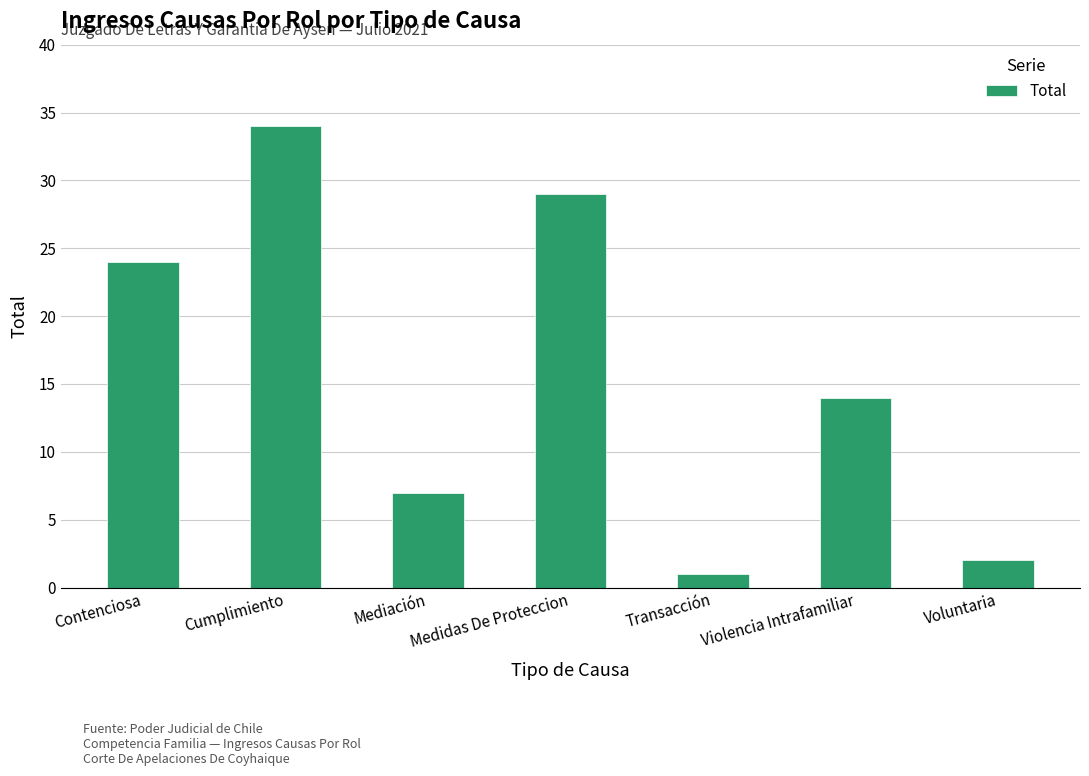

Reading left to right, list all the values displayed in this chart.

Contenciosa=24	Cumplimiento=34	Mediación=7	Medidas De Proteccion=29	Transacción=1	Violencia Intrafamiliar=14	Voluntaria=2